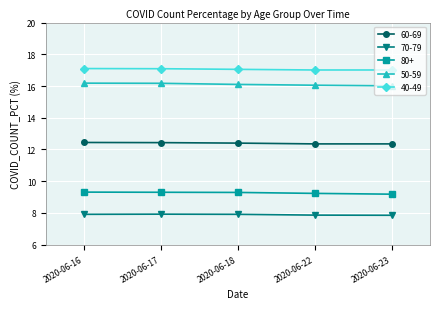

Is the value of 40-49 at 2020-06-23 greater than the value of 50-59 at 2020-06-16?

Yes